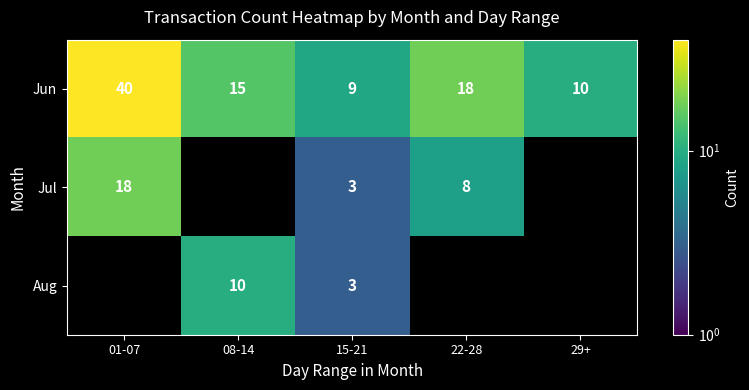

Which category has the highest value in the Jun series?

01-07